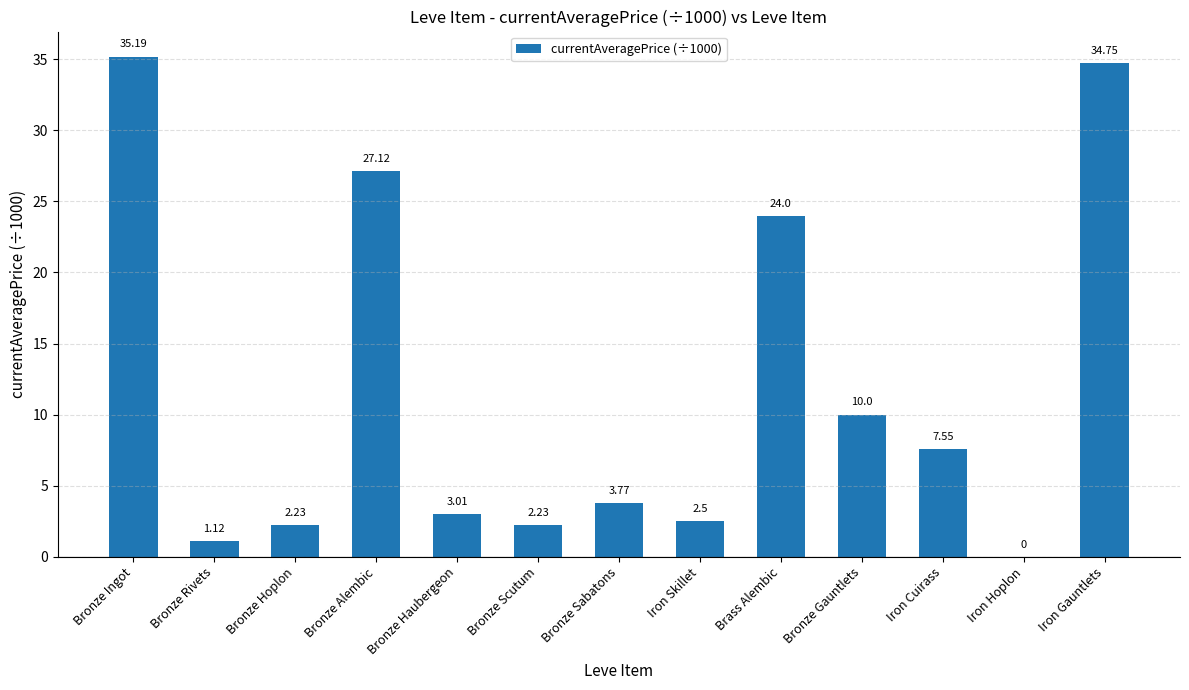

What is the greatest value displayed?

35.2